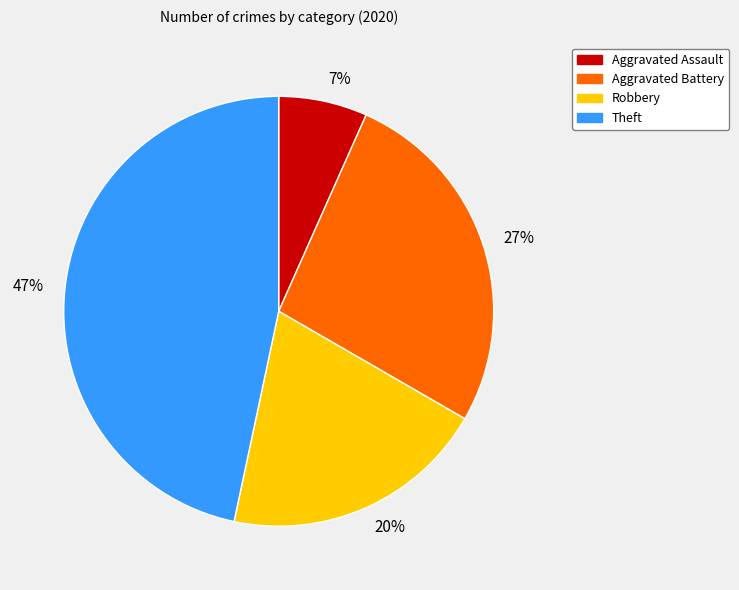

Is the sum of 47% and 20% greater than half?

Yes